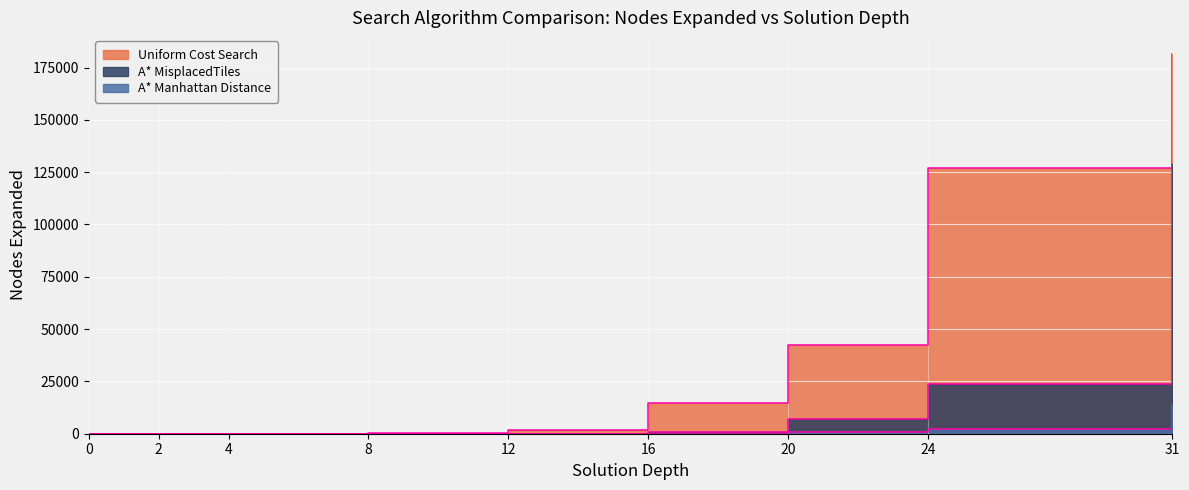

How many values in the A* Manhattan Distance series are below 24?

4